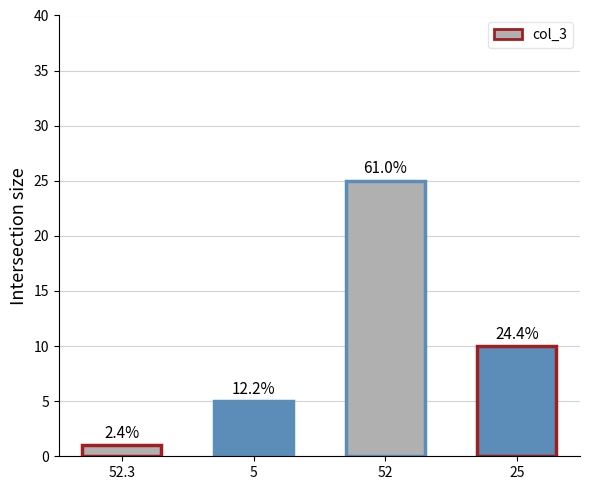

What is the difference between the maximum and minimum values?

24